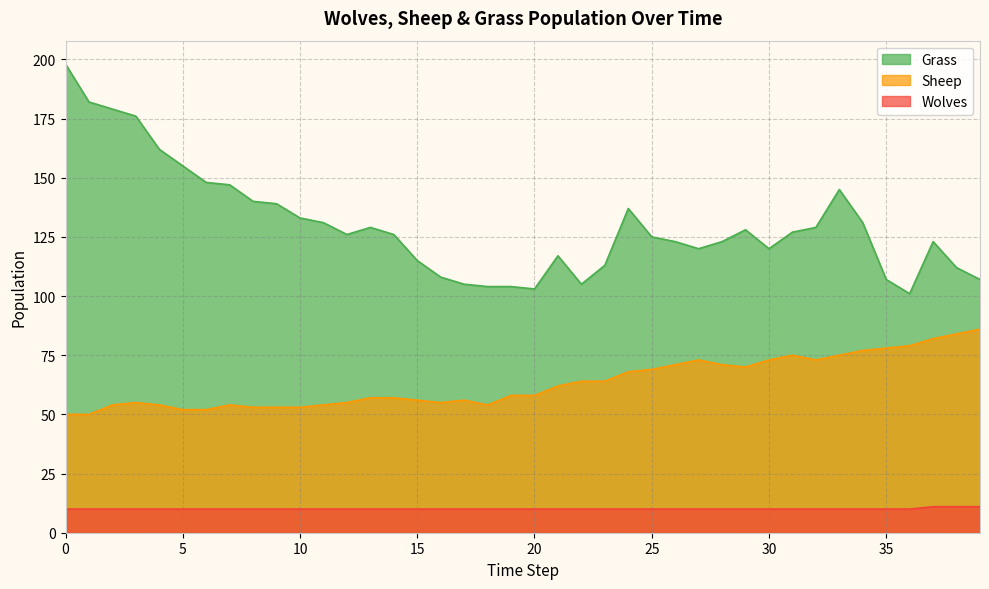

What is the total value across all series at 35?

195